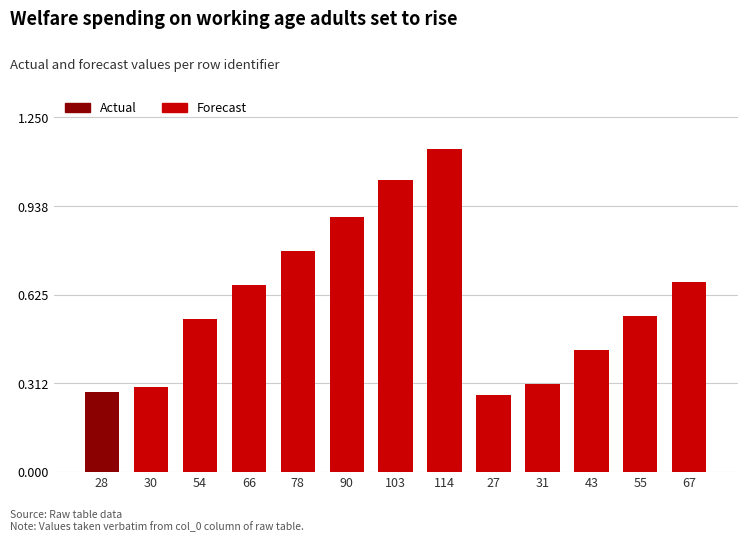

What is the difference between the maximum and minimum values?

0.9